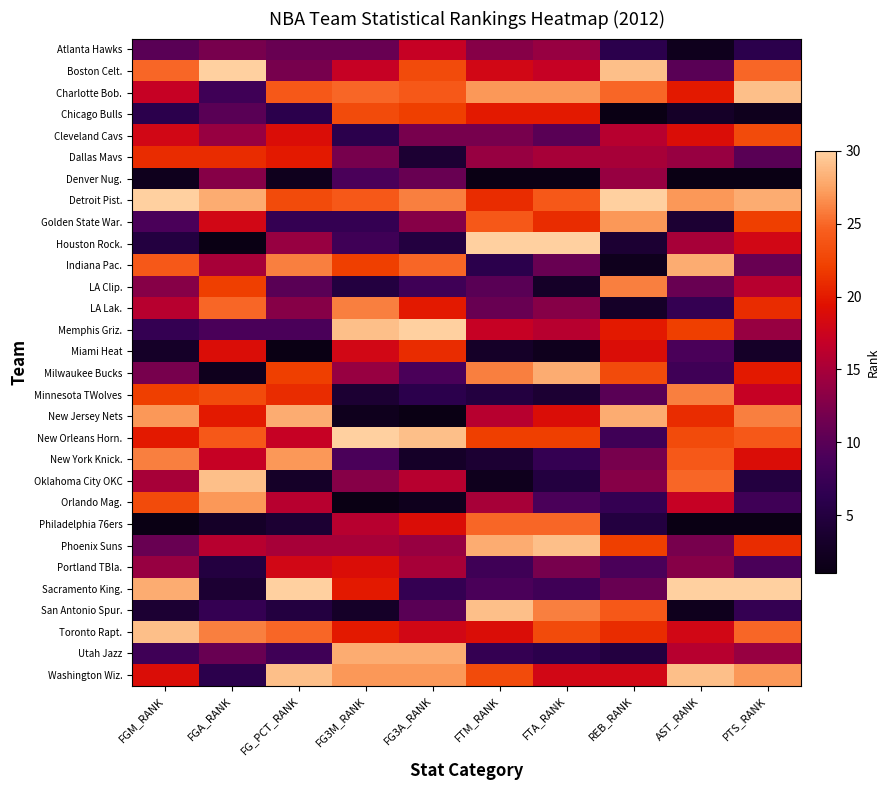

At which category is the sum across all series the highest?

PTS_RANK